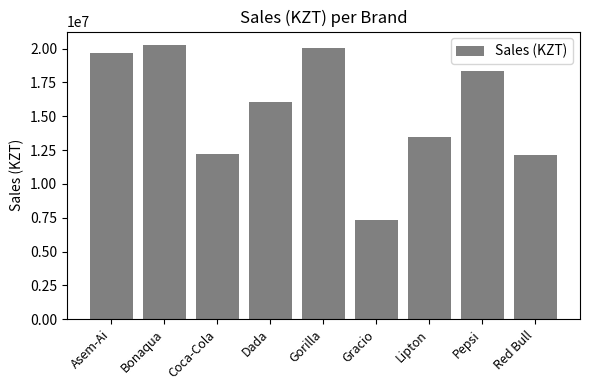

How many bars are there in total?

9